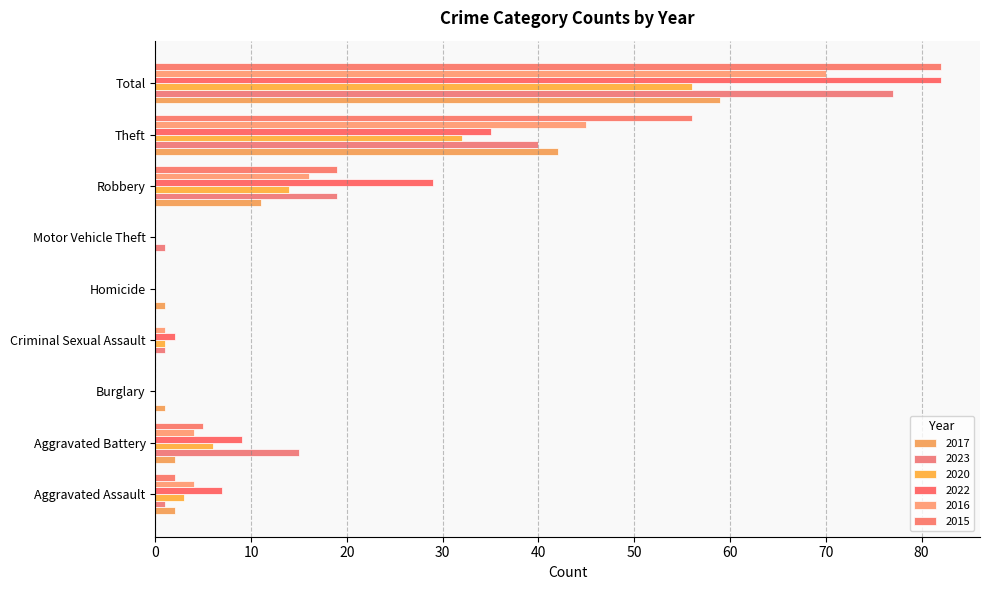

Reading left to right, what are all the values shown in this chart?

2017: Aggravated Assault=2	Aggravated Battery=2	Burglary=1	Criminal Sexual Assault=0	Homicide=1	Motor Vehicle Theft=0	Robbery=11	Theft=42	Total=59
2023: Aggravated Assault=1	Aggravated Battery=15	Burglary=0	Criminal Sexual Assault=1	Homicide=0	Motor Vehicle Theft=1	Robbery=19	Theft=40	Total=77
2020: Aggravated Assault=3	Aggravated Battery=6	Burglary=0	Criminal Sexual Assault=1	Homicide=0	Motor Vehicle Theft=0	Robbery=14	Theft=32	Total=56
2022: Aggravated Assault=7	Aggravated Battery=9	Burglary=0	Criminal Sexual Assault=2	Homicide=0	Motor Vehicle Theft=0	Robbery=29	Theft=35	Total=82
2016: Aggravated Assault=4	Aggravated Battery=4	Burglary=0	Criminal Sexual Assault=1	Homicide=0	Motor Vehicle Theft=0	Robbery=16	Theft=45	Total=70
2015: Aggravated Assault=2	Aggravated Battery=5	Burglary=0	Criminal Sexual Assault=0	Homicide=0	Motor Vehicle Theft=0	Robbery=19	Theft=56	Total=82